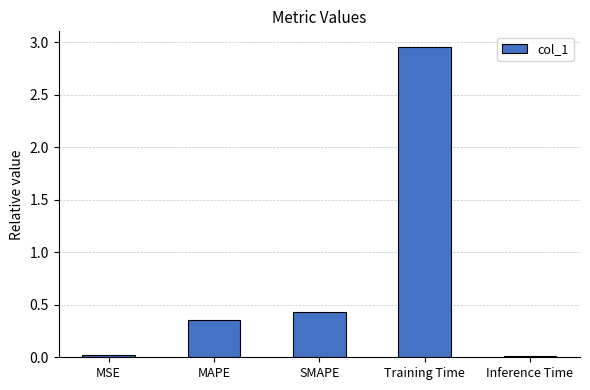

What is the difference between the maximum and minimum values?

2.9